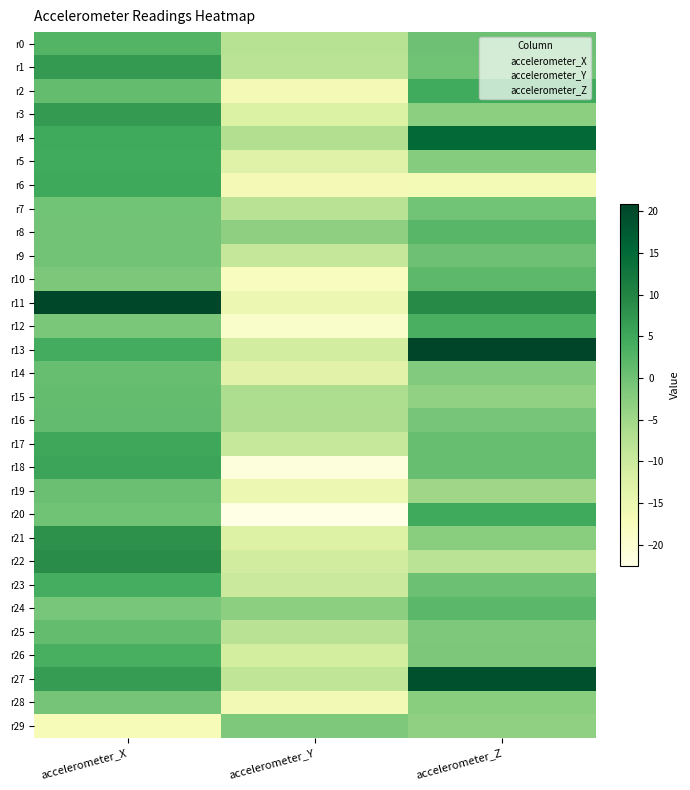

What is the minimum value shown in the chart?

-22.6